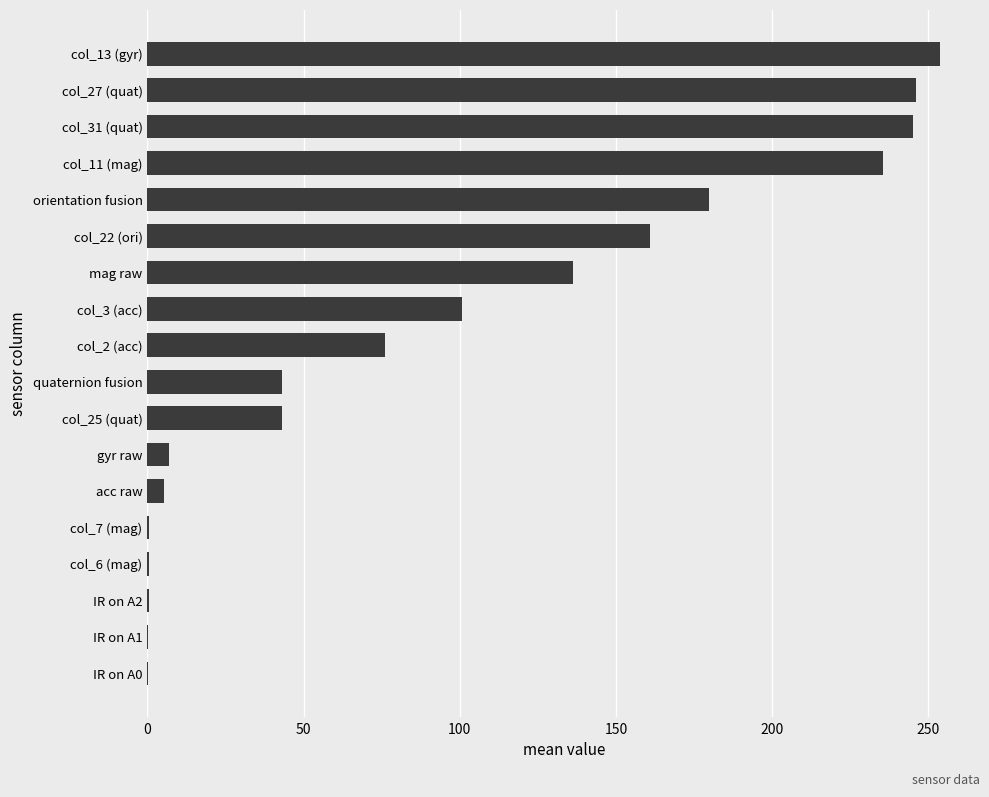

Where is the data nearest to the value 126?

mag raw